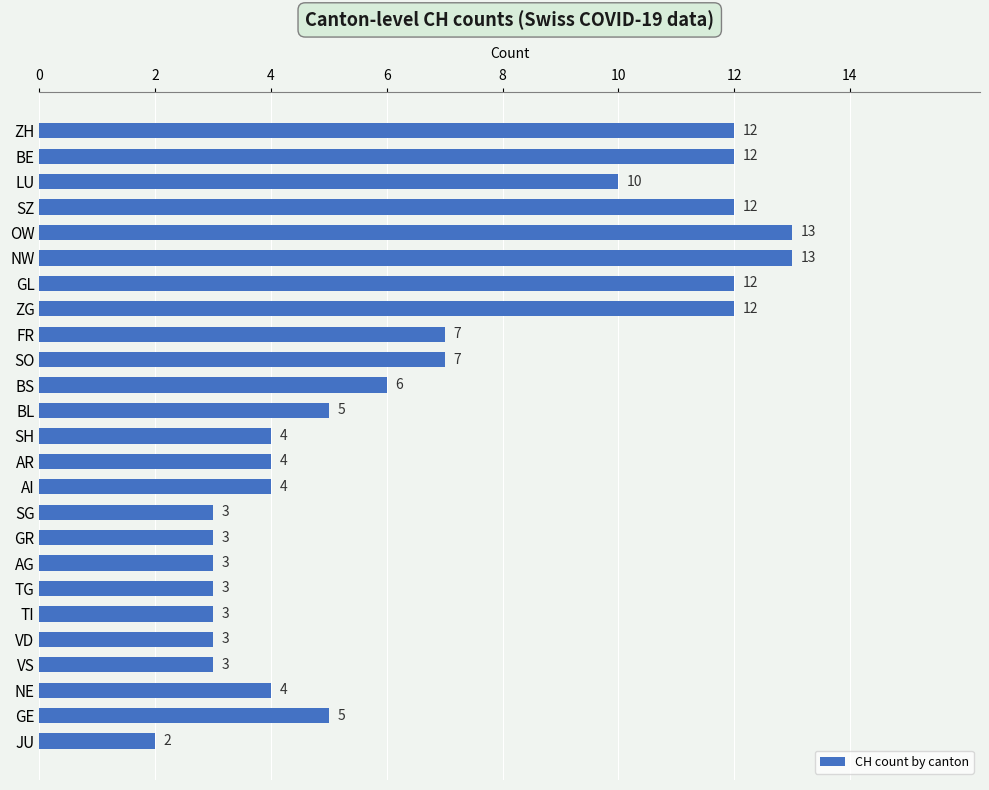

What is the difference between the second highest and minimum values?

11